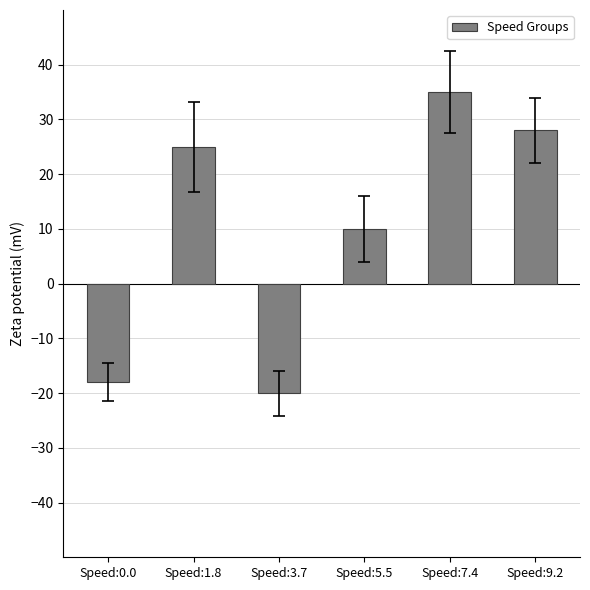

Rank the categories by value from lowest to highest.

Speed:3.7, Speed:0.0, Speed:5.5, Speed:1.8, Speed:9.2, Speed:7.4